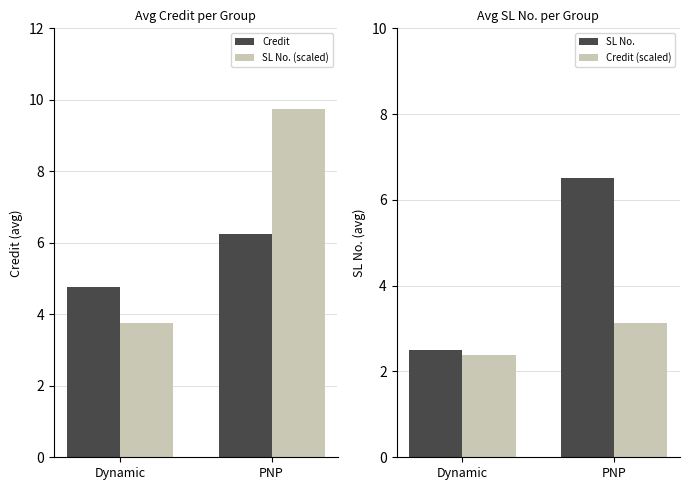

Which series has the largest range (max minus min)?

SL No. (scaled)